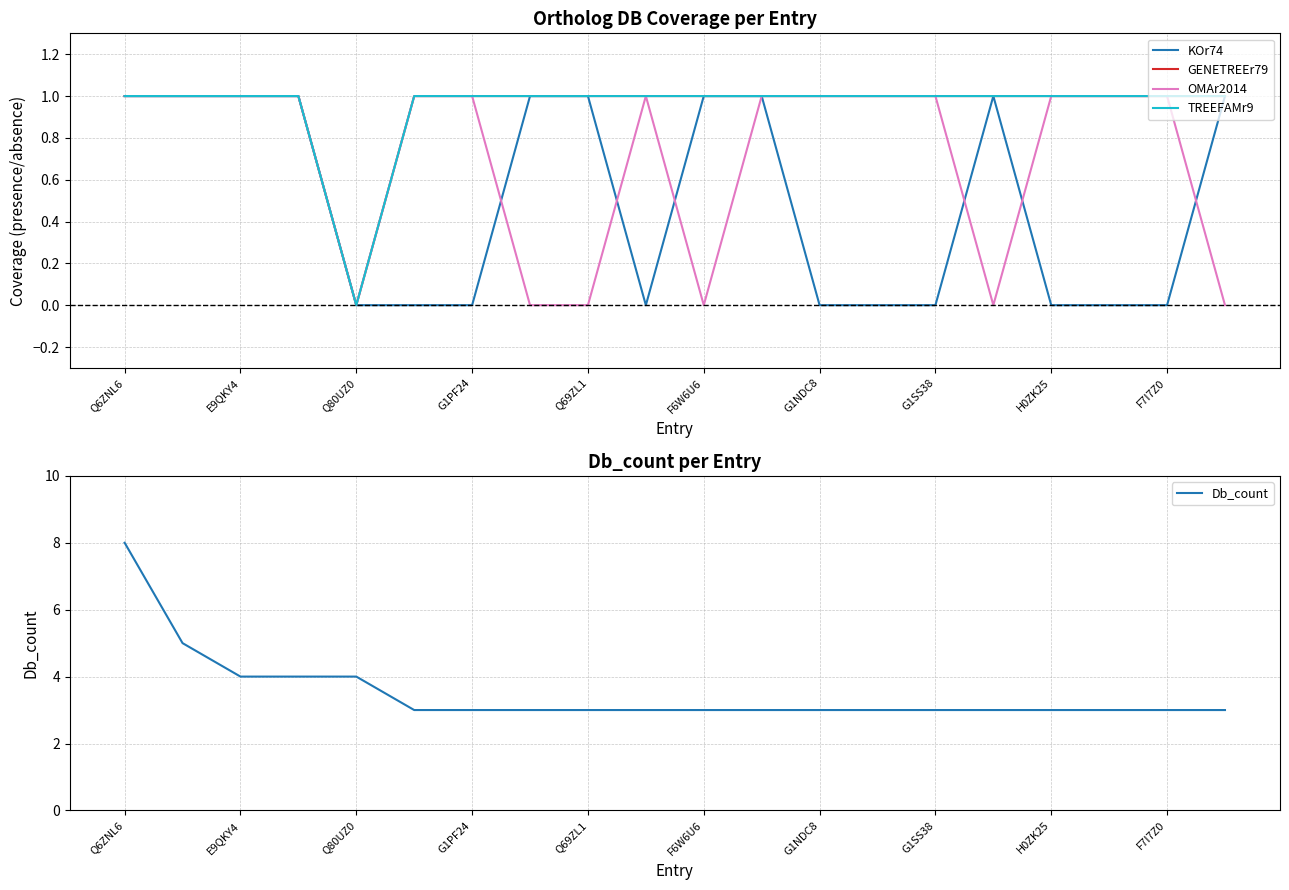

True or false: Db_count has a value of 8 at Q6ZNL6.

True